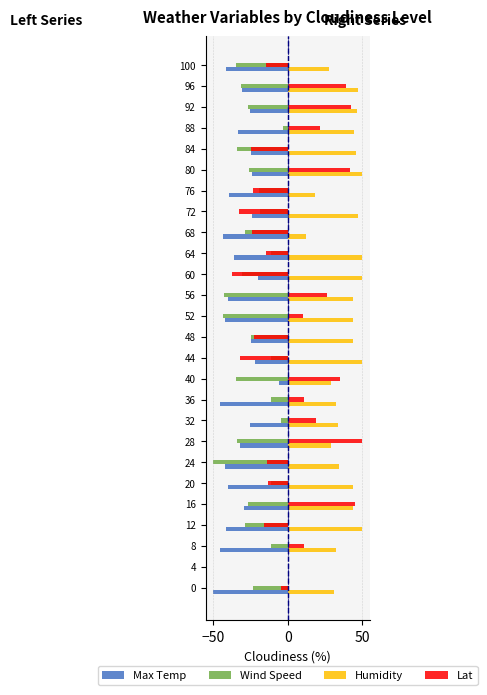

How many series are shown in this chart?

4